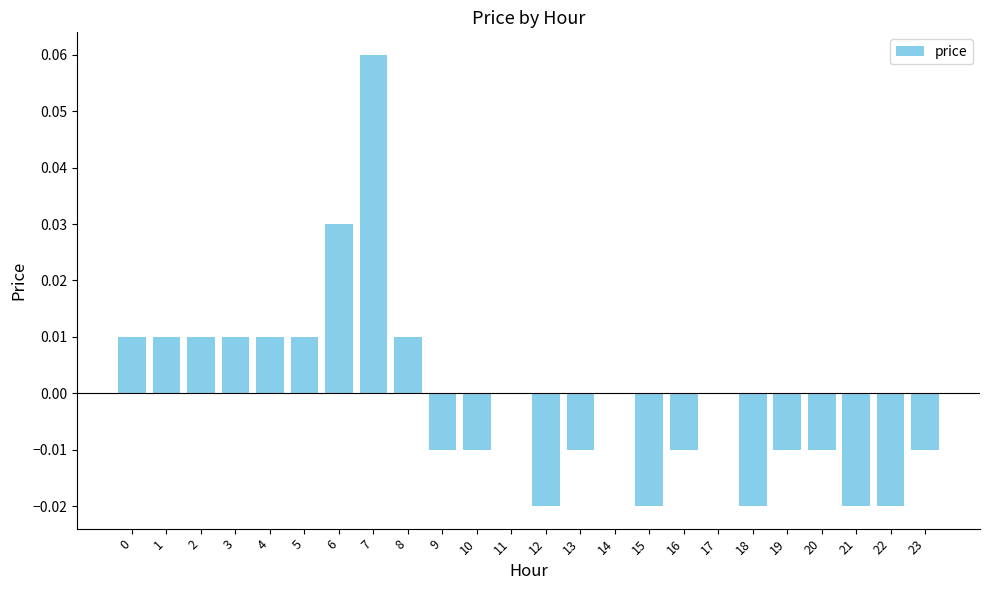

At which category does the chart reach its peak across all series?

7